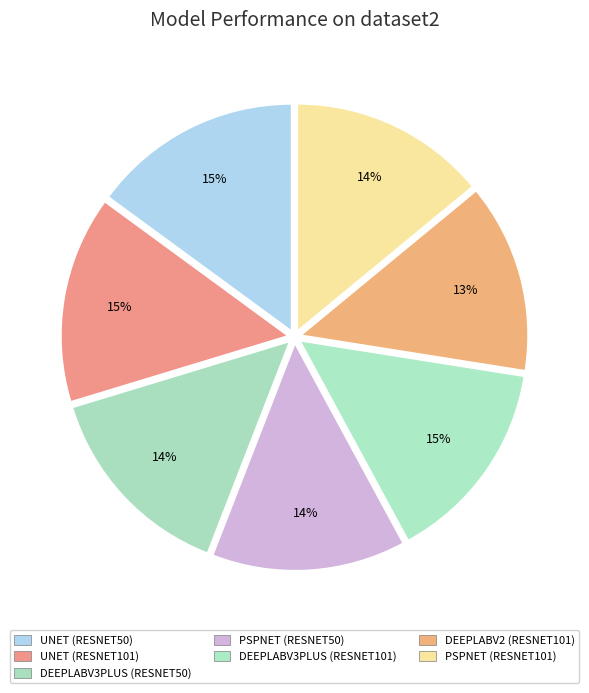

Count the number of slices in the pie.

7